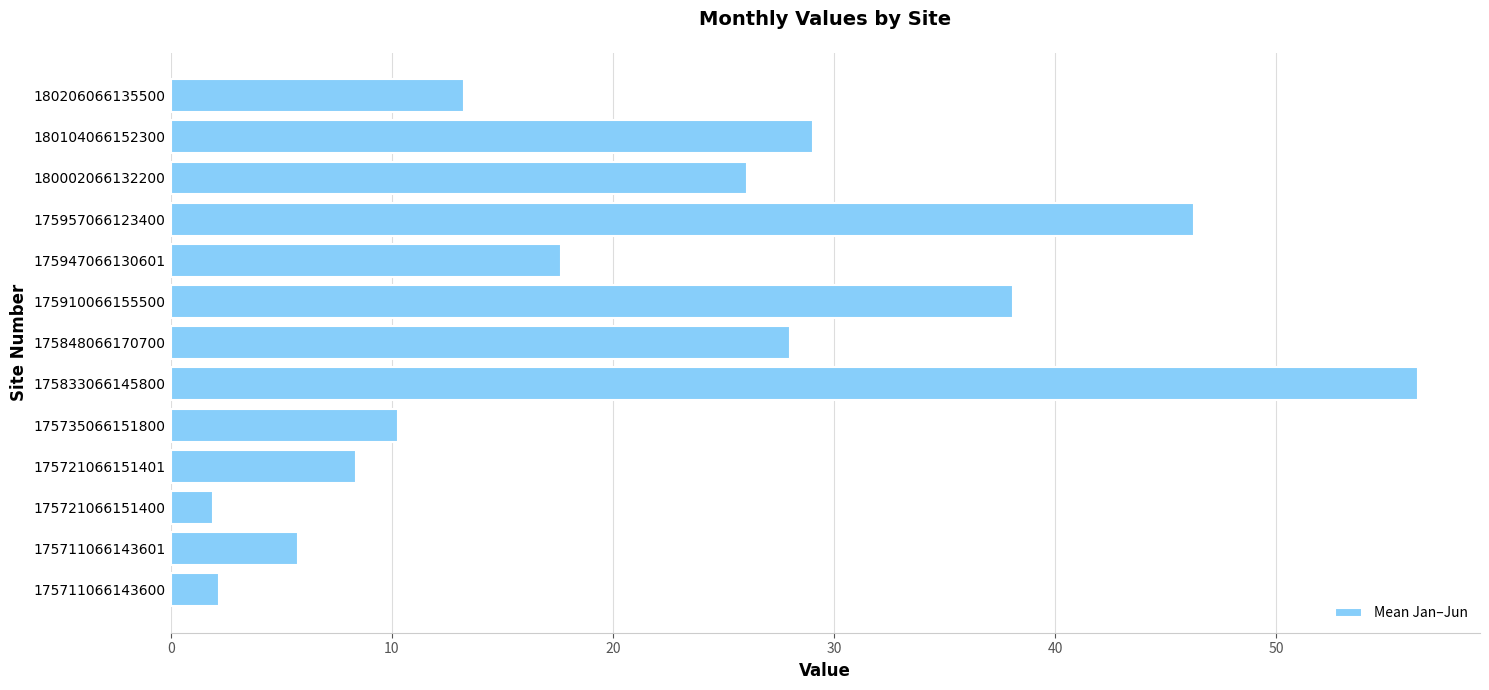

How many bars are there in total?

13